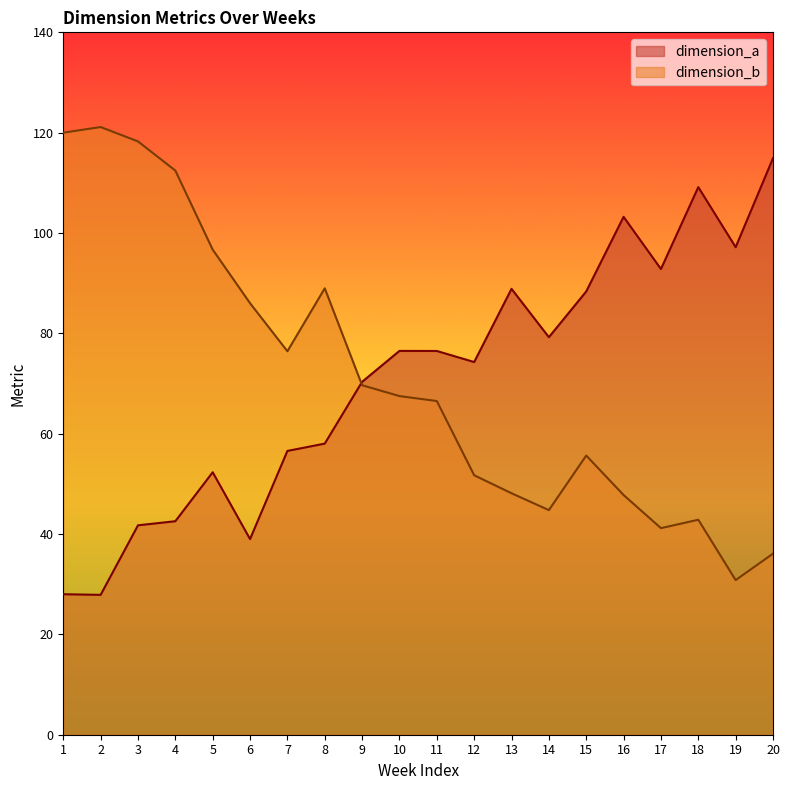

What is the average value of the dimension_b series?

71.1